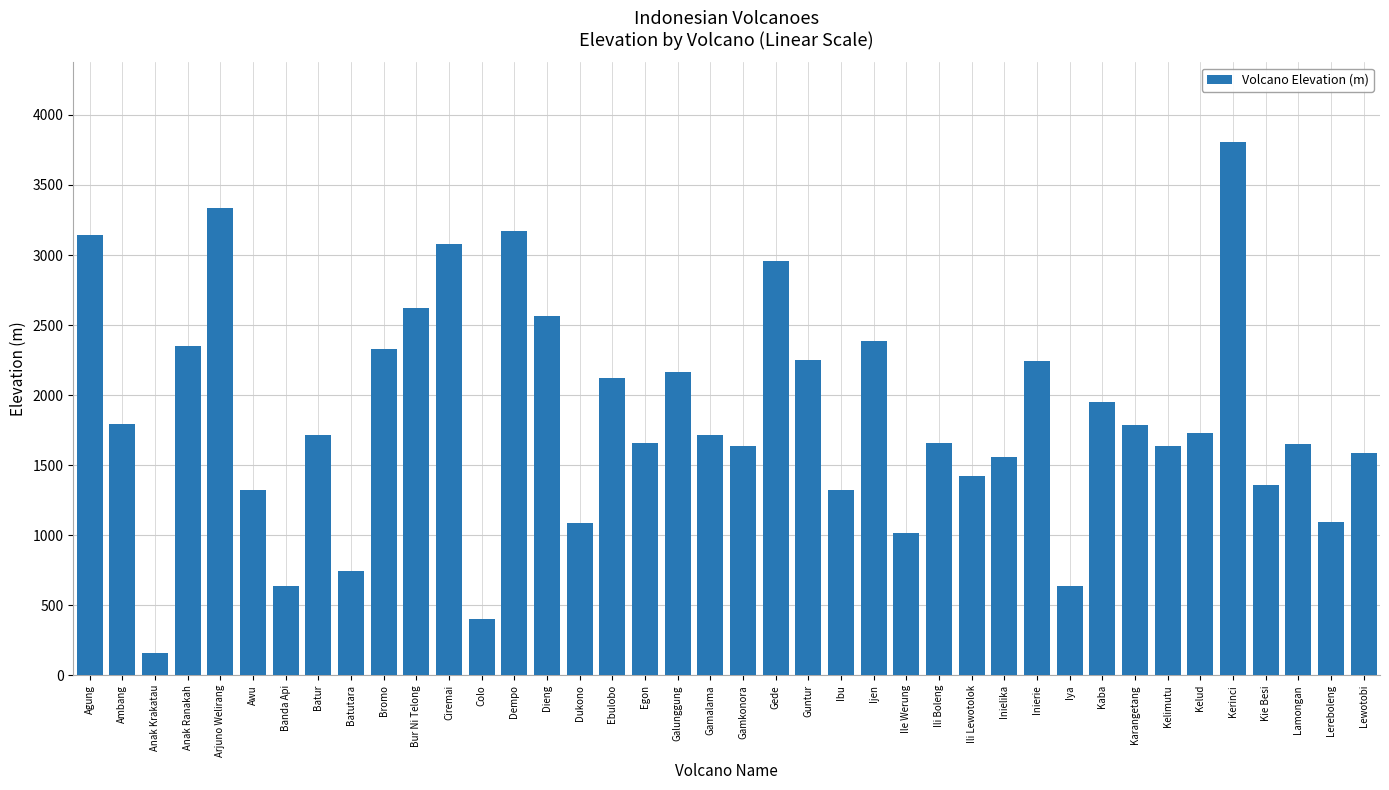

At which label is the value closest to 1981?

Kaba